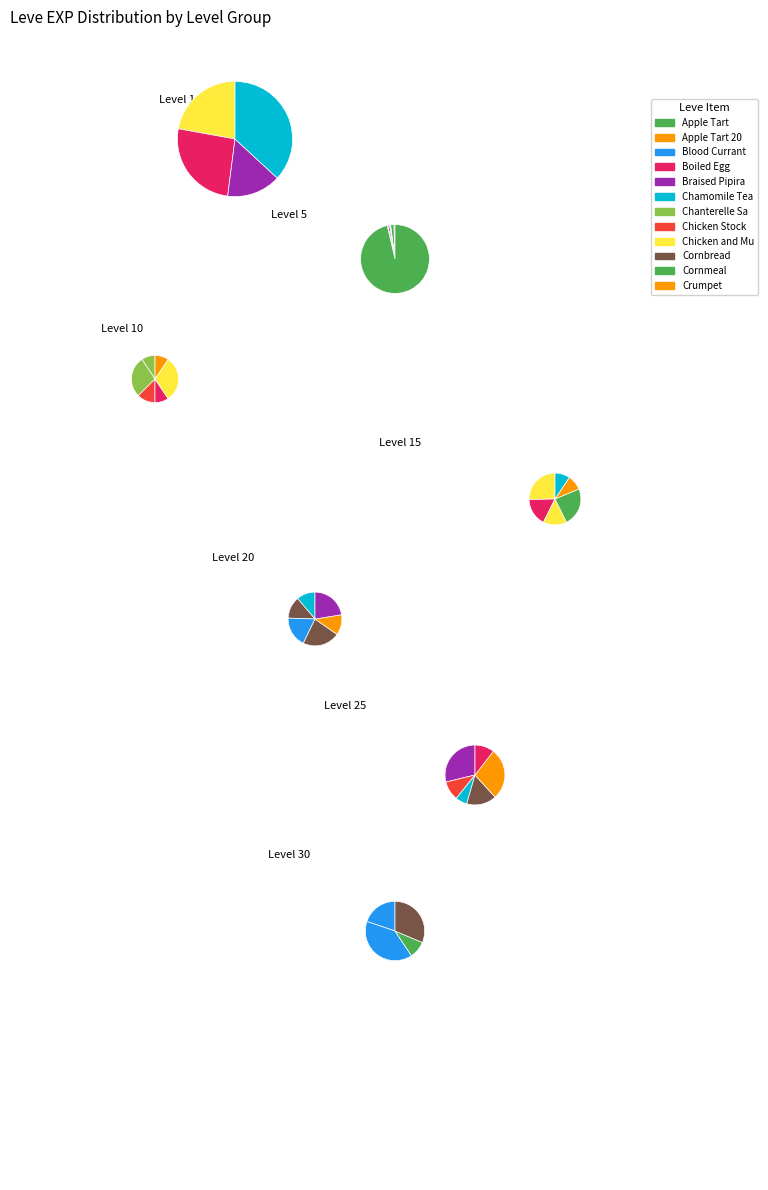

What percentage is the 15 slice, to the nearest percent?

8%